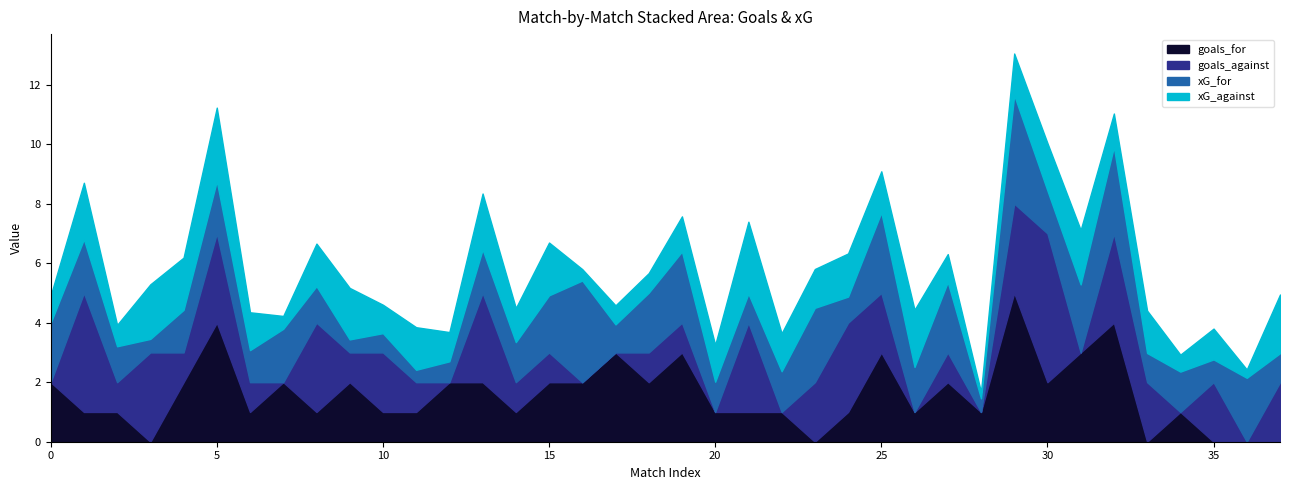

At how many categories does at least one series exceed 4?

2